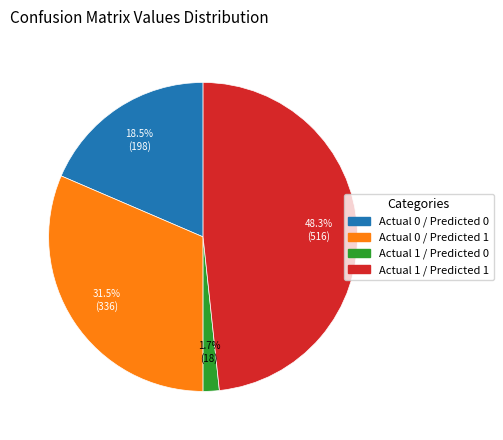

What percentage is NOT represented by Actual 1 / Predicted 0?

98.3%